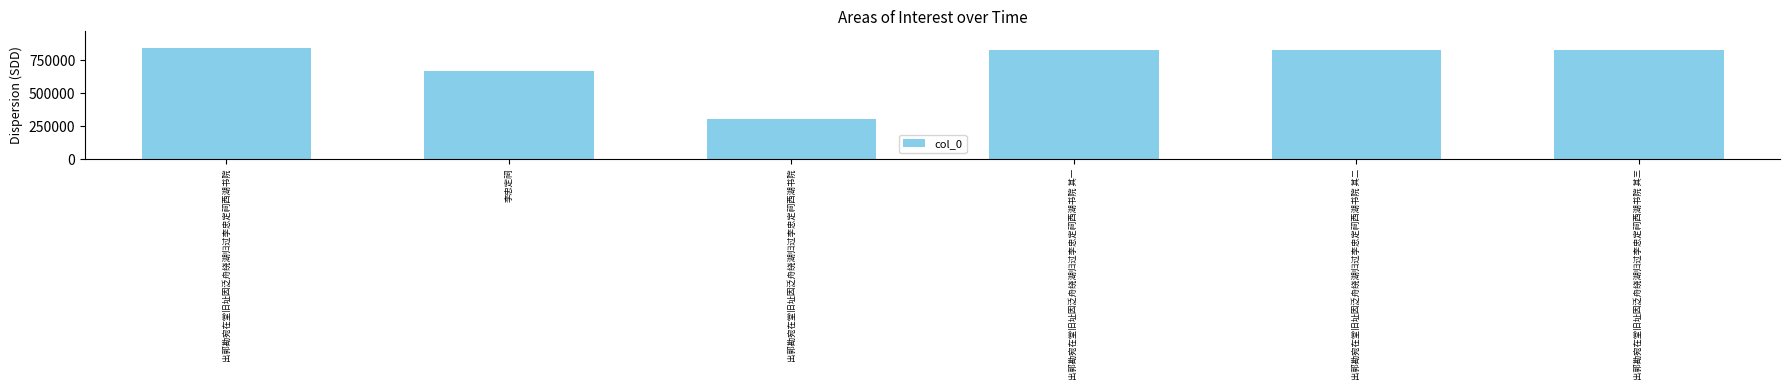

List the labels in order of value, smallest first.

出郭勘宛在堂旧址因泛舟绕湖归过李忠定祠西湖书院, 李忠定祠, 出郭勘宛在堂旧址因泛舟绕湖归过李忠定祠西湖书院 其一, 出郭勘宛在堂旧址因泛舟绕湖归过李忠定祠西湖书院 其二, 出郭勘宛在堂旧址因泛舟绕湖归过李忠定祠西湖书院 其三, 出郭勘宛在堂旧址因泛舟绕湖归过李忠定祠西湖书院